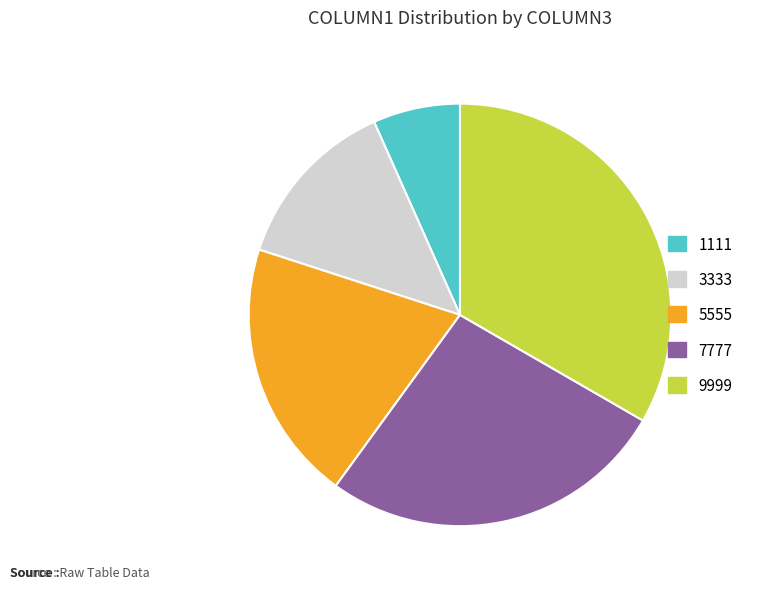

Count the number of slices in the pie.

5